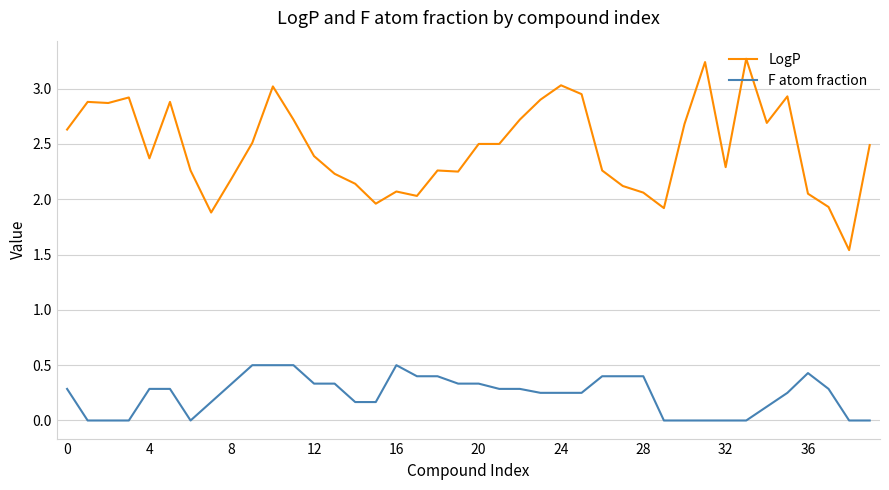

List the series in order of their peak value, highest first.

LogP, F atom fraction